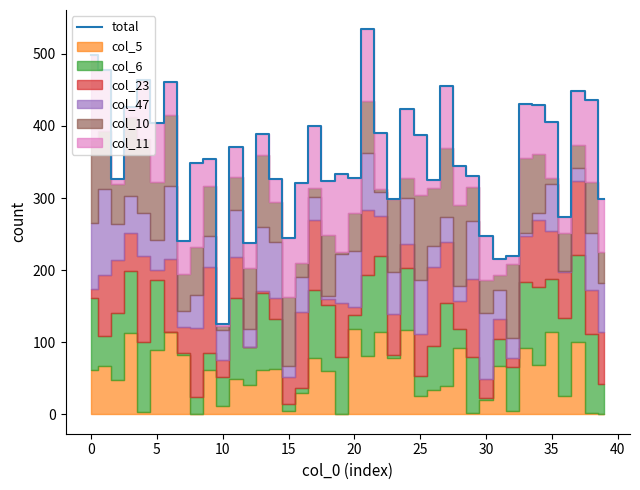

Does the chart have visible grid lines?

No